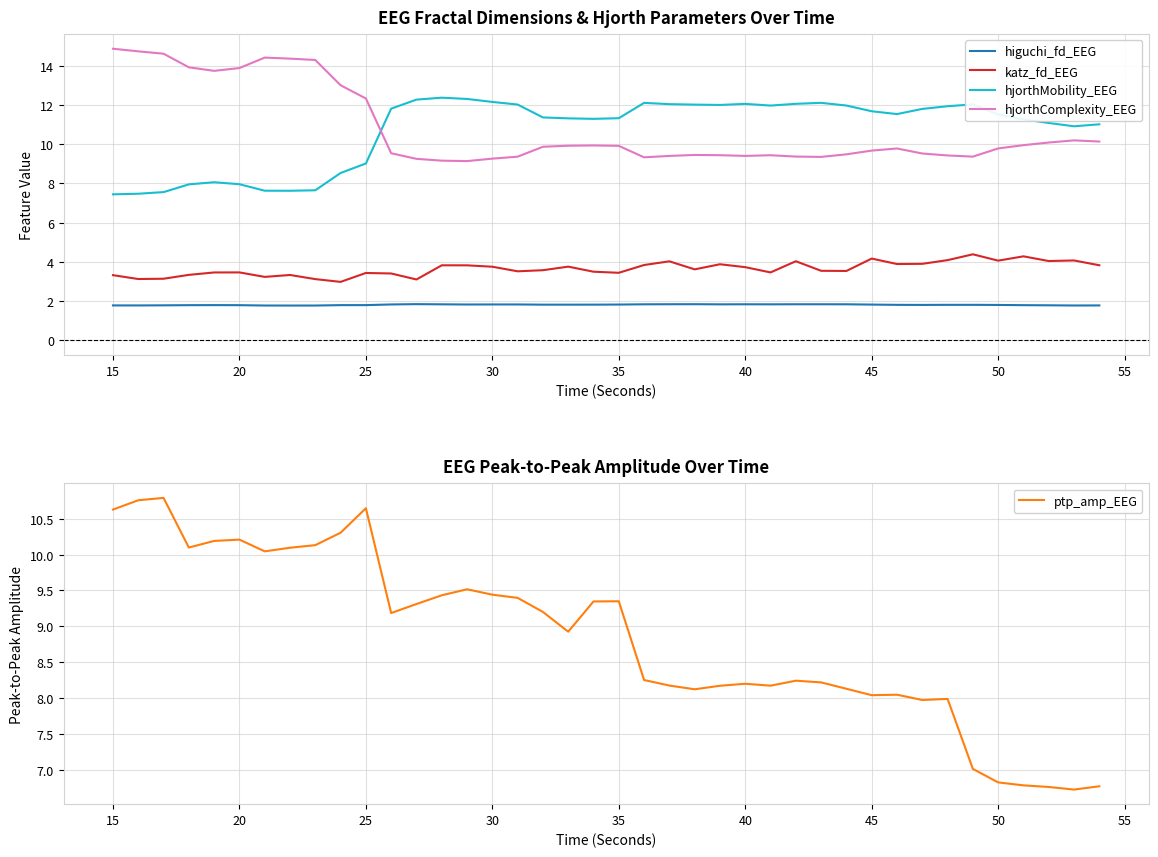

How many data points in hjorthMobility_EEG are above 11?

28